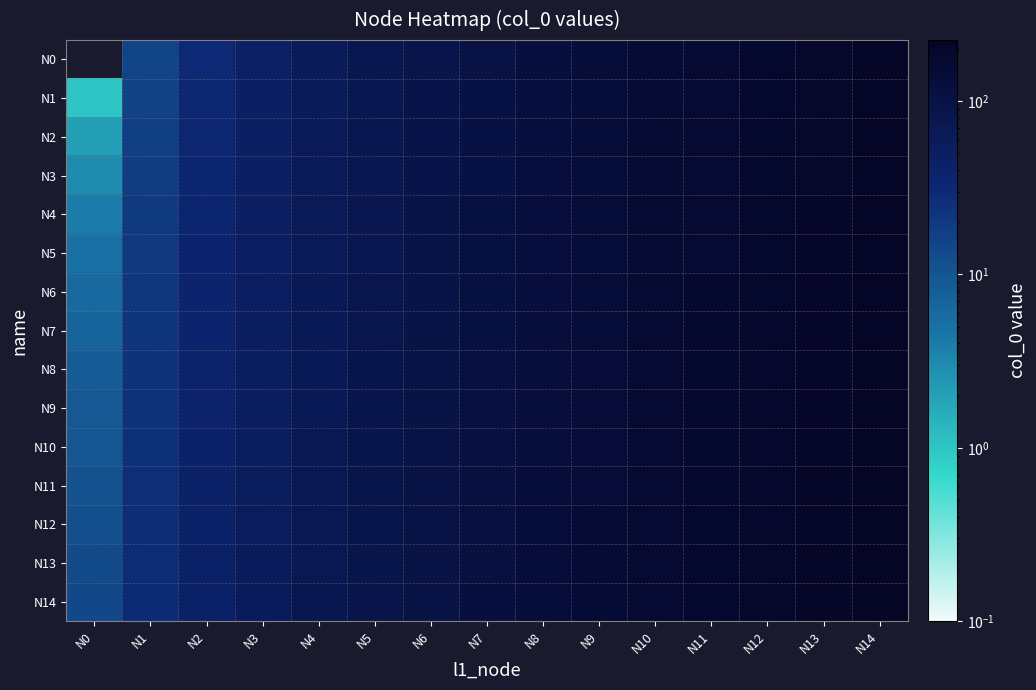

Rank the series by their maximum value, from highest to lowest.

N14, N13, N12, N11, N10, N9, N8, N7, N6, N5, N4, N3, N2, N1, N0